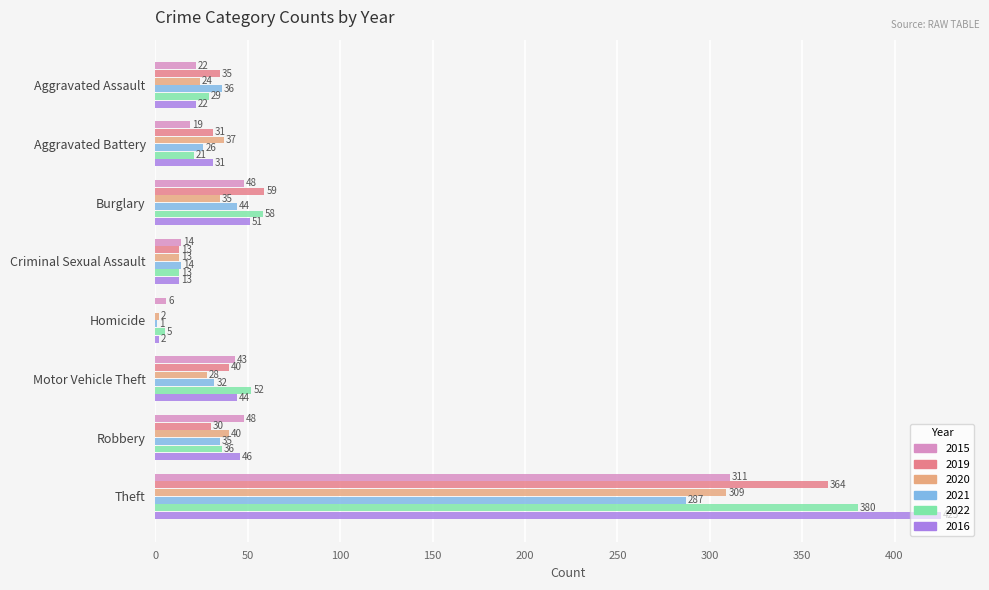

What is the total value across all series at Theft?

2076